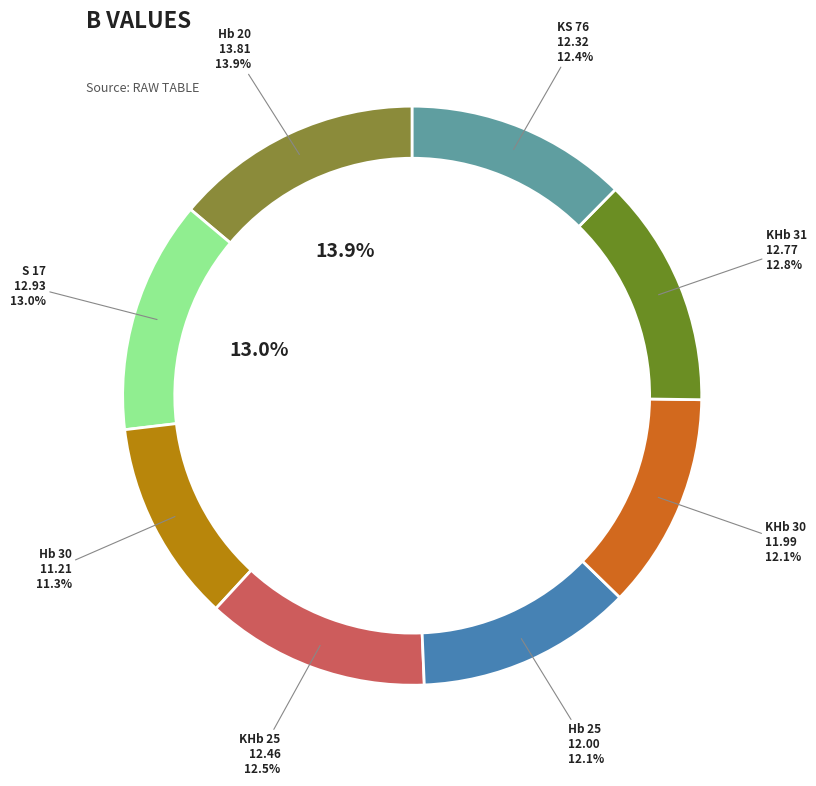

To the nearest percent, what is the difference between the largest and smallest slice percentages?

3%